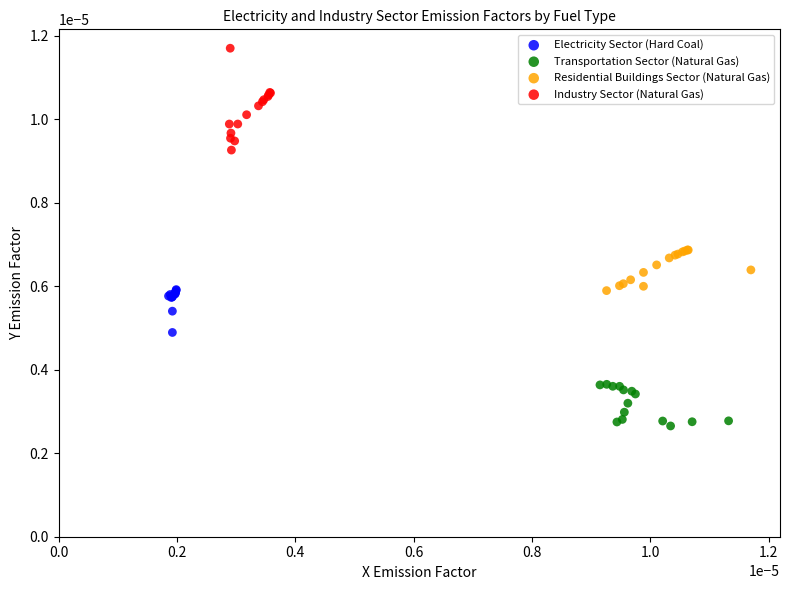

Which series has the widest spread of Y values?

Industry Sector (Natural Gas)